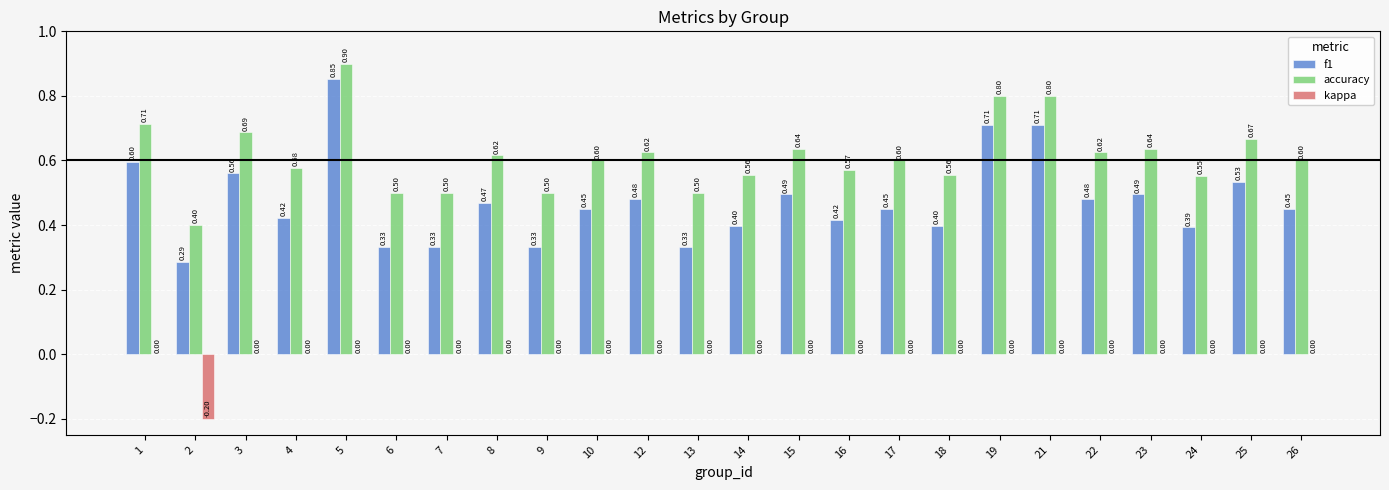

True or false: accuracy has a value of 0.4 at 2.

True